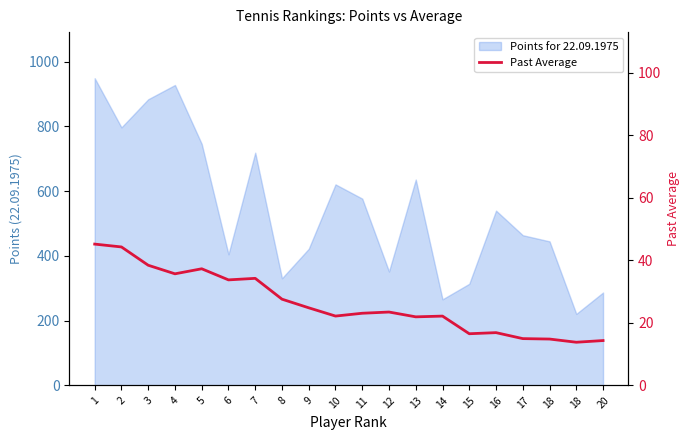

At which category does the chart reach its peak across all series?

1